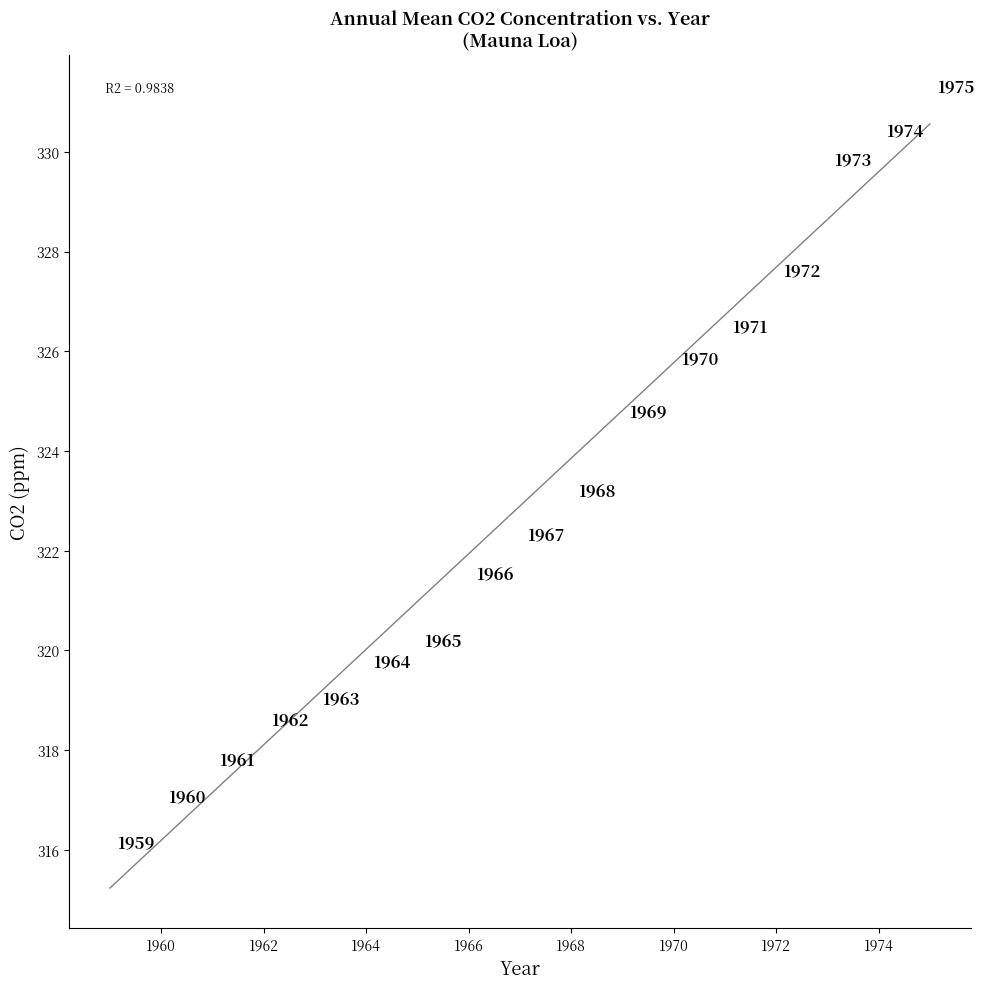

What is the range of Y values (max minus min)?

15.2